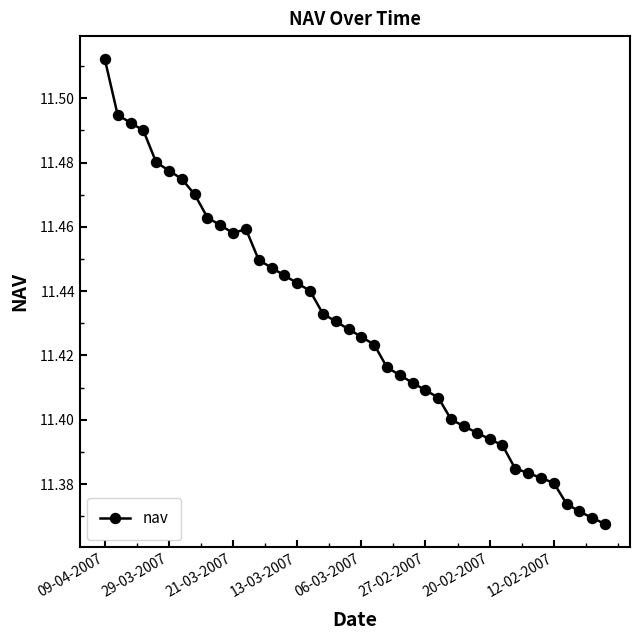

How many values are between 11 and 12?

40